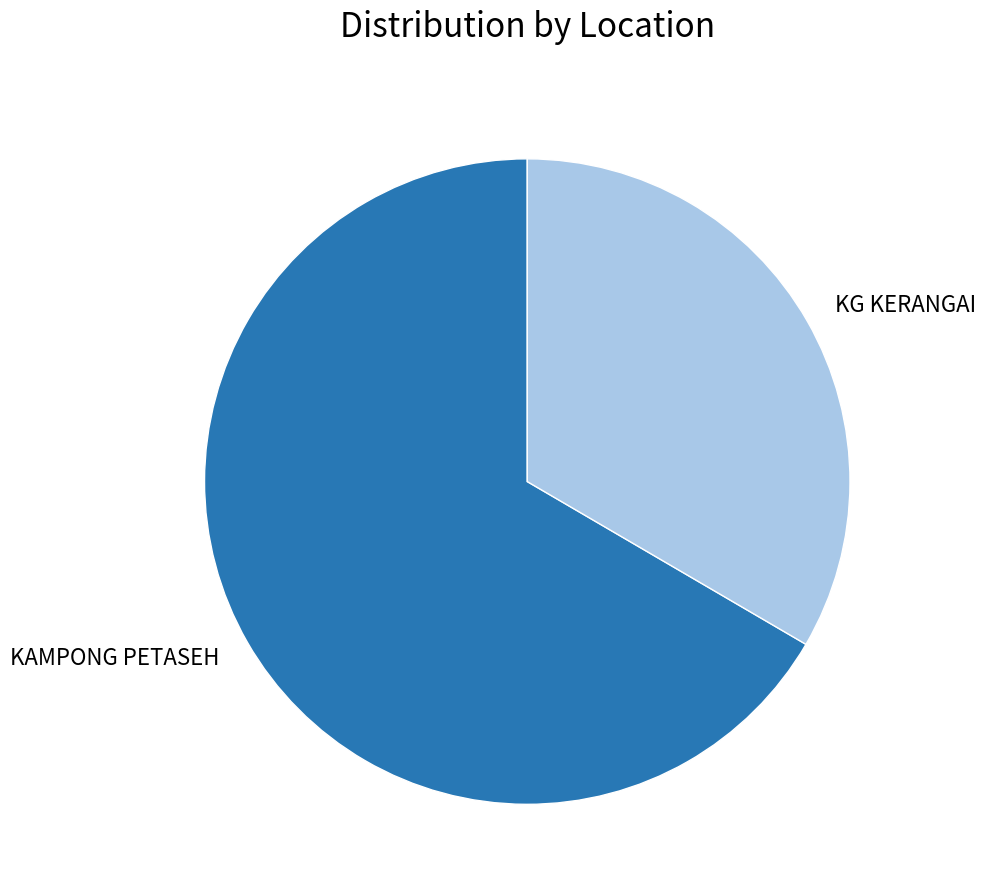

Is it true that KG KERANGAI is 41% of the pie?

False